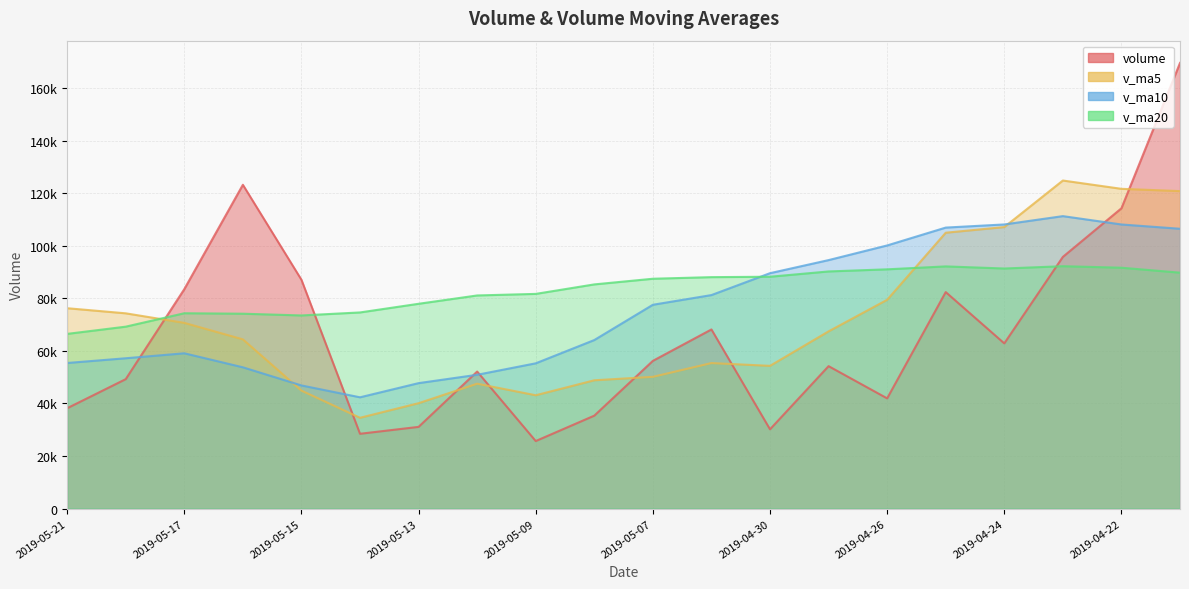

What position from the right is 2019-04-29?

7